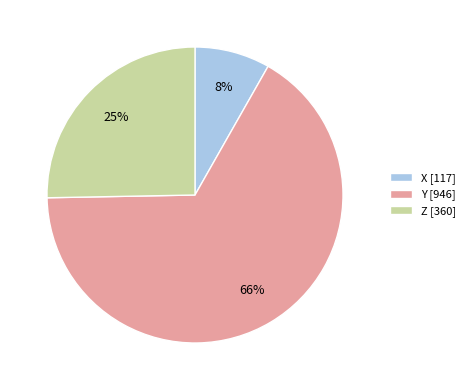

Combined, do X and Y account for over 50%?

Yes